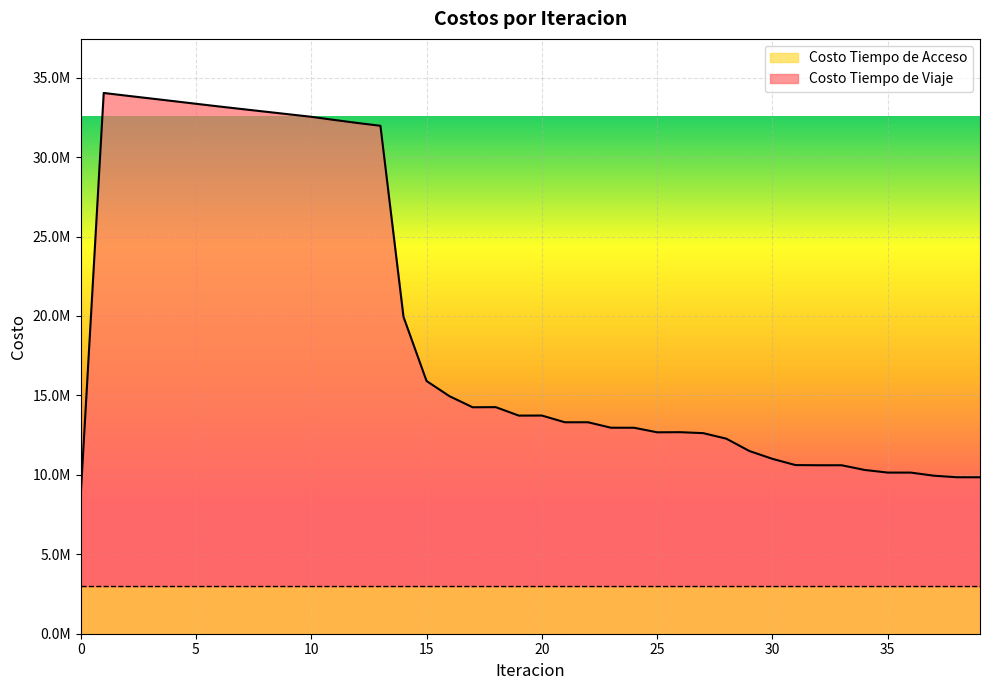

Reading right to left, list all the values displayed in this chart.

39=9847421.0	38=9848897.2	37=9945526.0	36=10141522.7	35=10142434.7	34=10308069.5	33=10603244.6	32=10604935.1	31=10614941.5	30=11006247.1	29=11499567.9	28=12276214.0	27=12624987.4	26=12685733.5	25=12678219.5	24=12964425.0	23=12966007.6	22=13310562.0	21=13309459.7	20=13733600.0	19=13729202.8	18=14261886.4	17=14253536.3	16=14945991.2	15=15905465.9	14=19944341.7	13=31971771.8	12=32148423.1	11=32338922.3	10=32537370.8	9=32699299.4	8=32861395.3	7=33023390.3	6=33187868.1	5=33357138.2	4=33528386.6	3=33697221.6	2=33865657.2	1=34037208.9	0=8641293.0